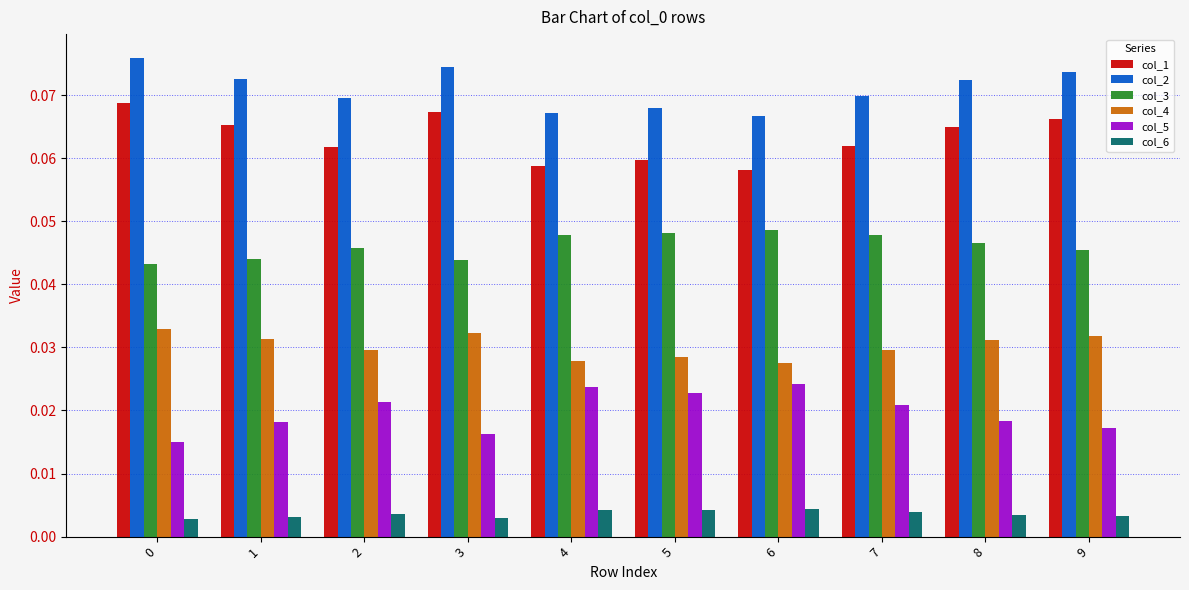

Which series has the largest total across all categories?

col_2